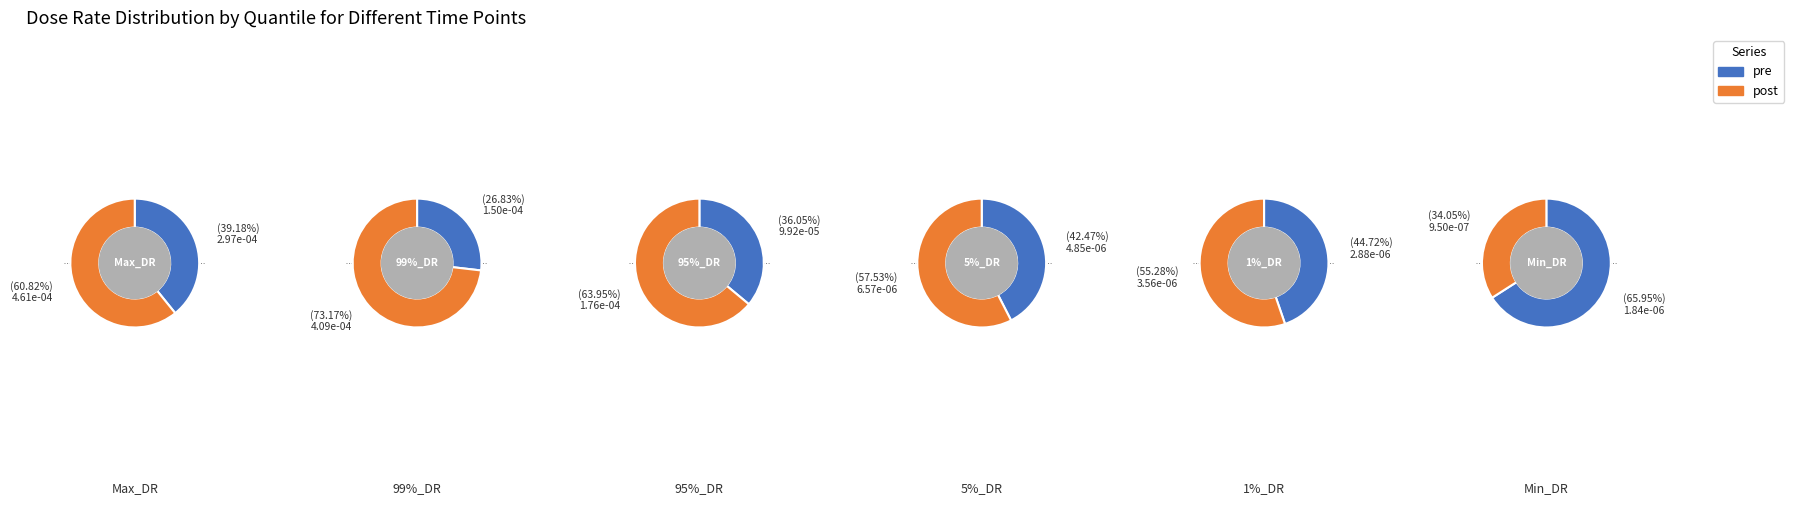

Which series has the largest range (max minus min)?

post